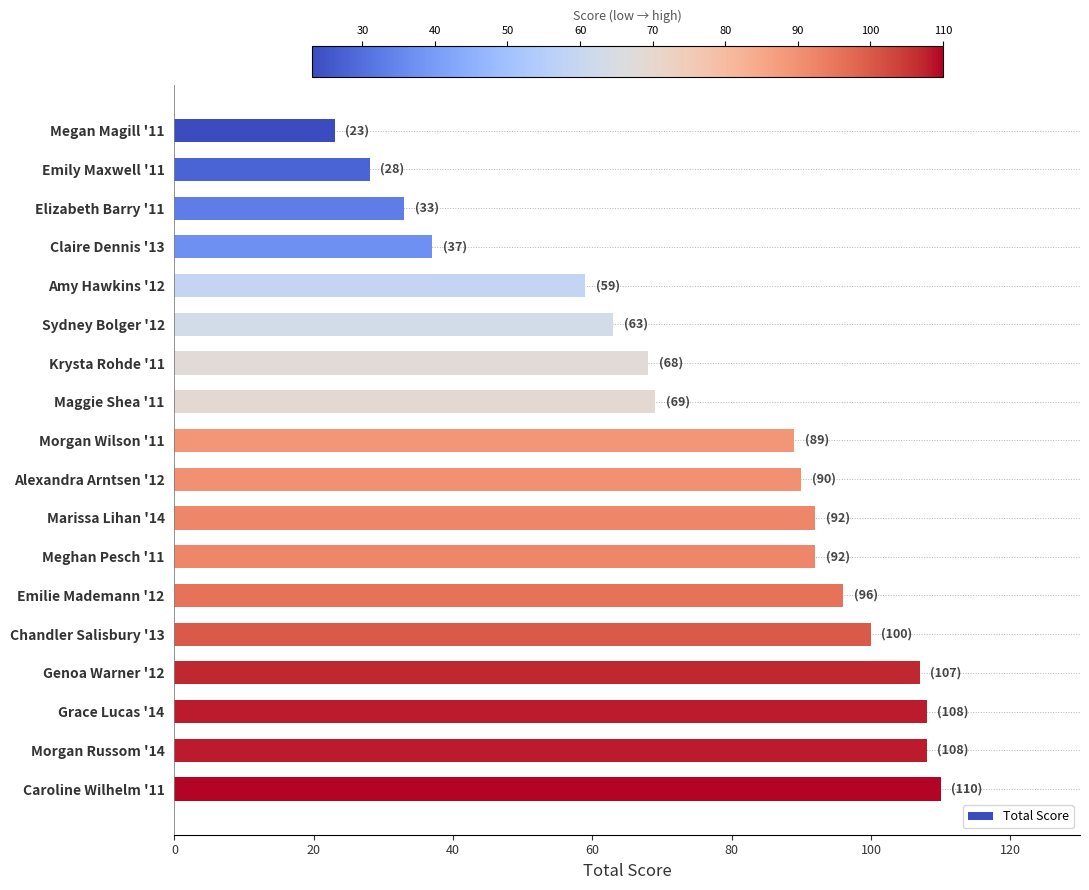

Reading bottom to top, transcribe all the data shown in this chart.

Caroline Wilhelm '11=110	Morgan Russom '14=108	Grace Lucas '14=108	Genoa Warner '12=107	Chandler Salisbury '13=100	Emilie Mademann '12=96	Meghan Pesch '11=92	Marissa Lihan '14=92	Alexandra Arntsen '12=90	Morgan Wilson '11=89	Maggie Shea '11=69	Krysta Rohde '11=68	Sydney Bolger '12=63	Amy Hawkins '12=59	Claire Dennis '13=37	Elizabeth Barry '11=33	Emily Maxwell '11=28	Megan Magill '11=23